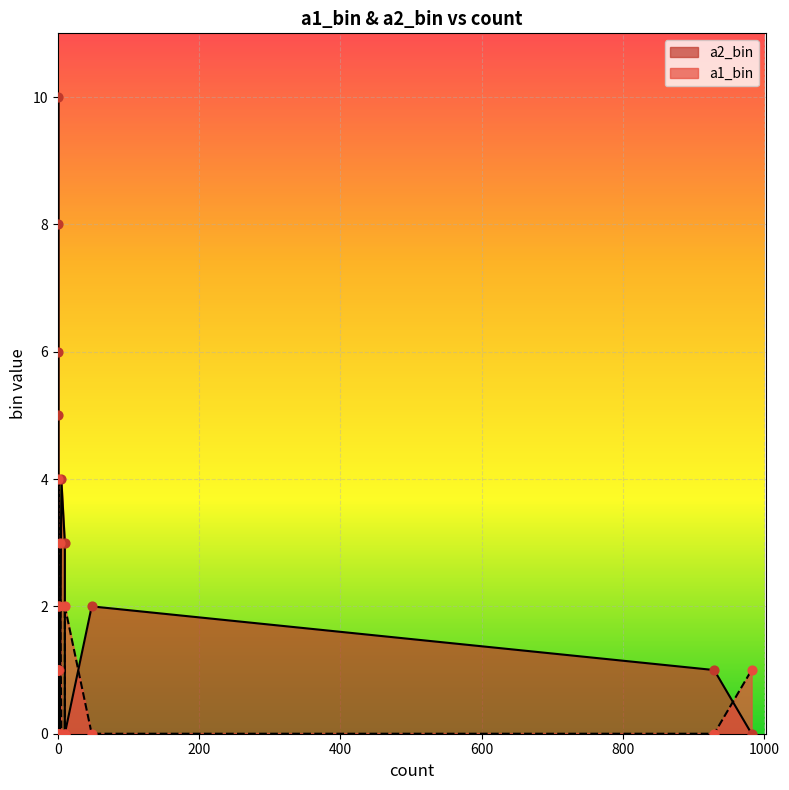

What are all the series names shown in the legend?

a2_bin, a1_bin